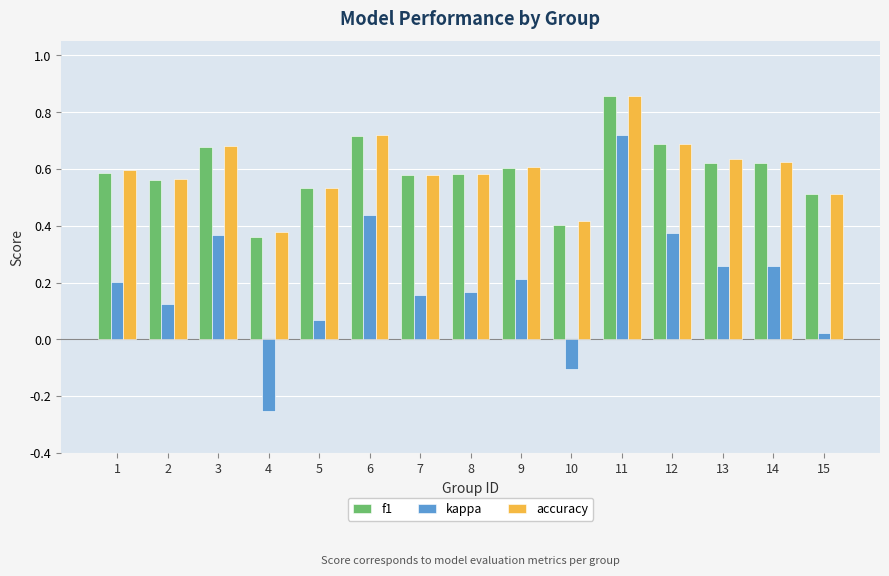

Count the number of data series in this chart.

3